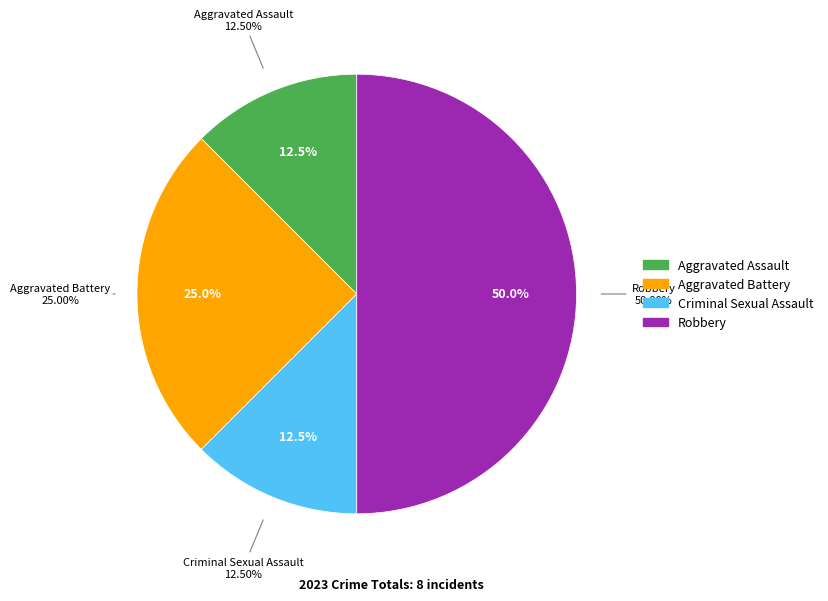

To the nearest percent, what is the difference between the largest and smallest slice percentages?

38%